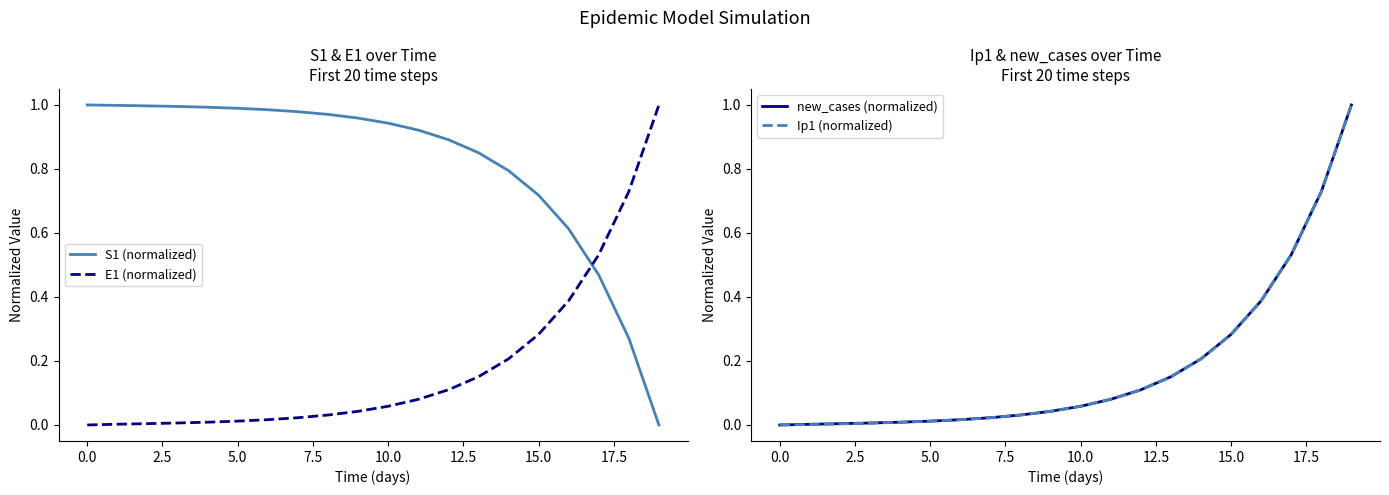

What is the label of the 4th point from the right?

16